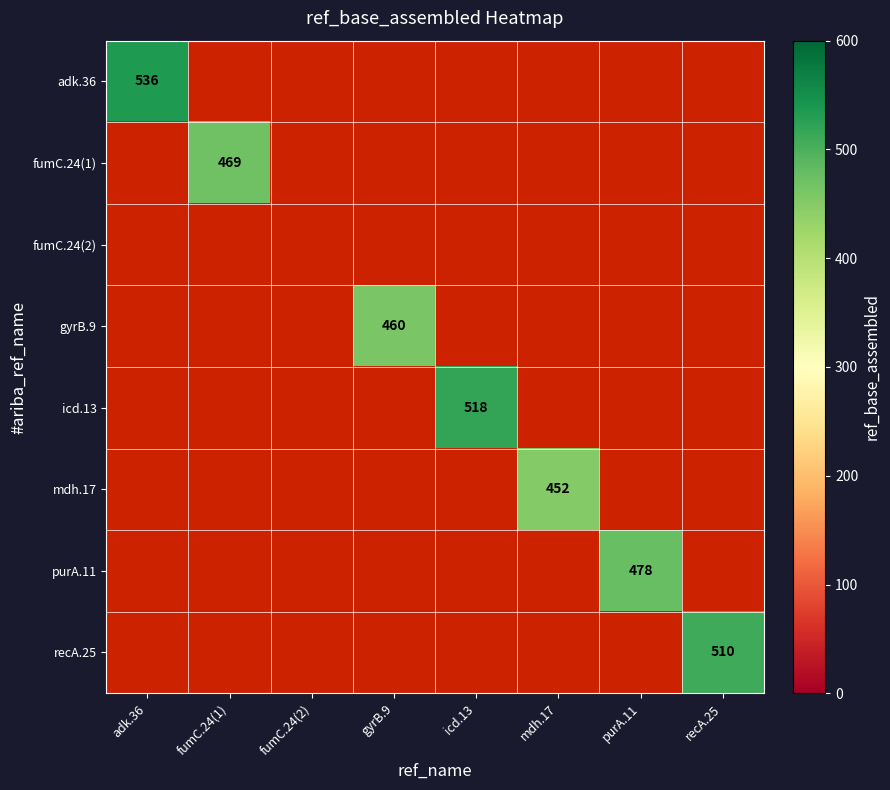

Is it true that fumC.24(1) equals 469 at fumC.24(1)?

True